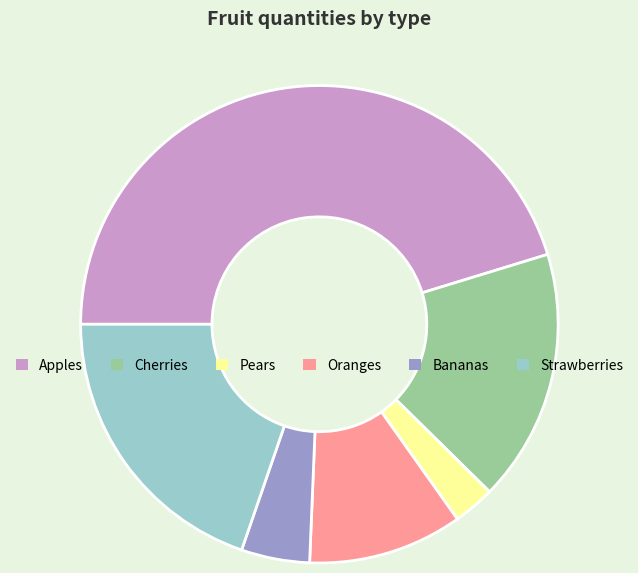

Rank the categories by value from lowest to highest.

Pears, Bananas, Oranges, Cherries, Strawberries, Apples